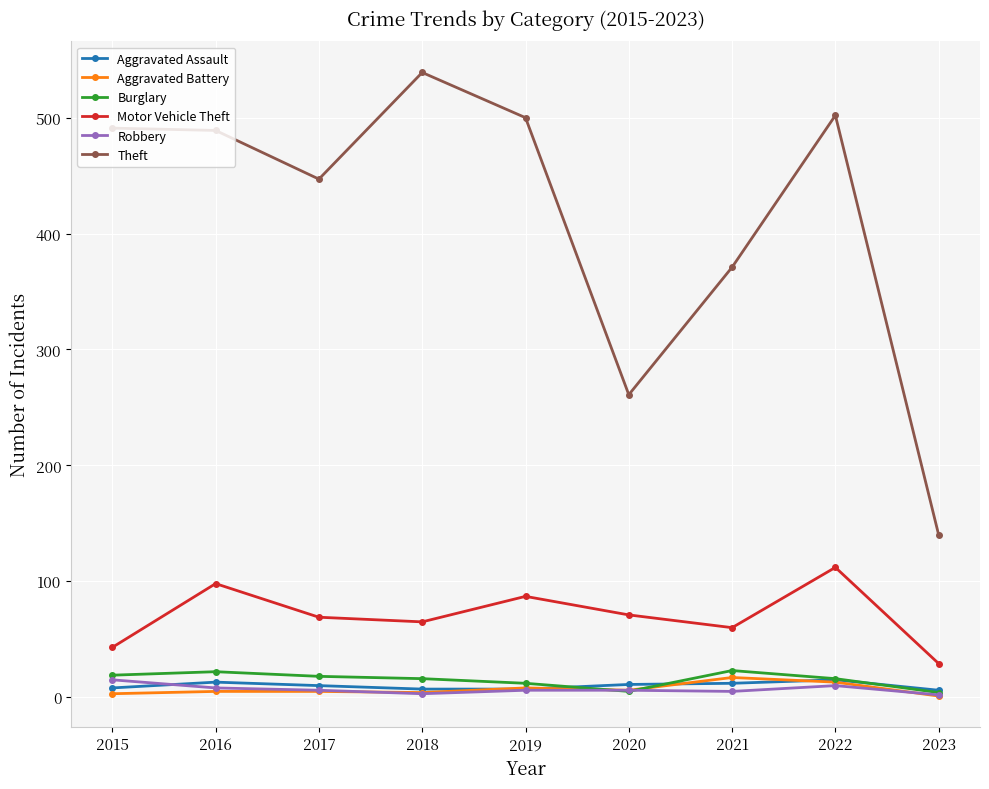

What is the sum of the Aggravated Battery values at 2020 and 2021?

23